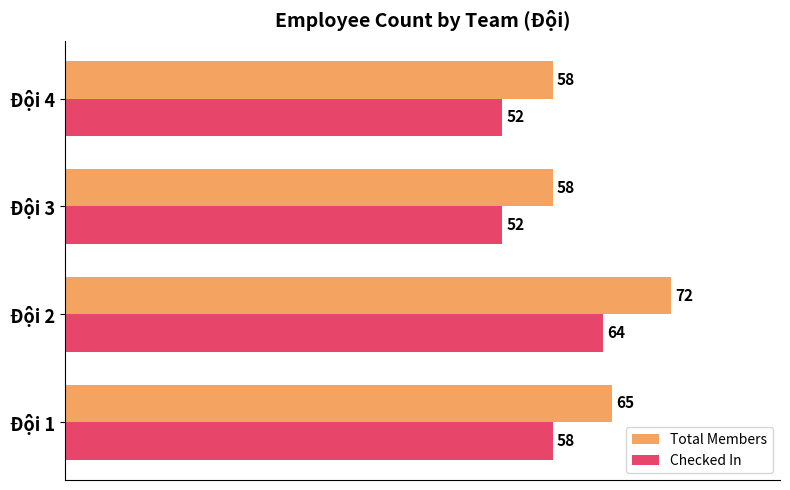

Which series has the widest spread of values?

Total Members